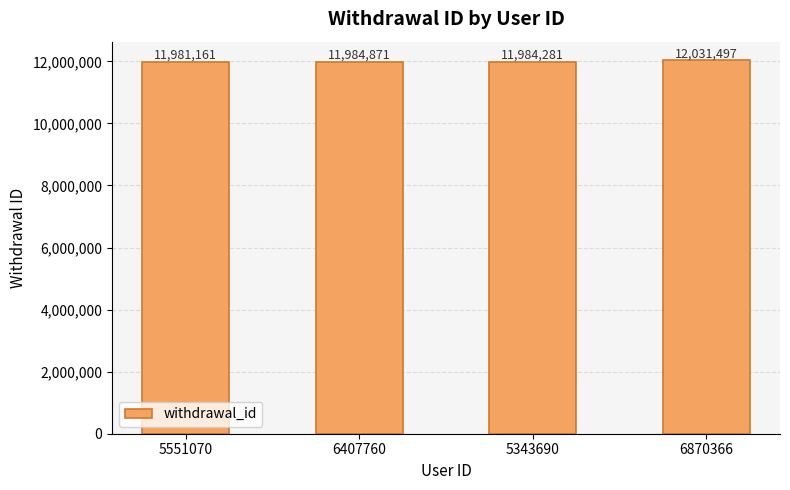

Which category has the highest value across all series?

6870366